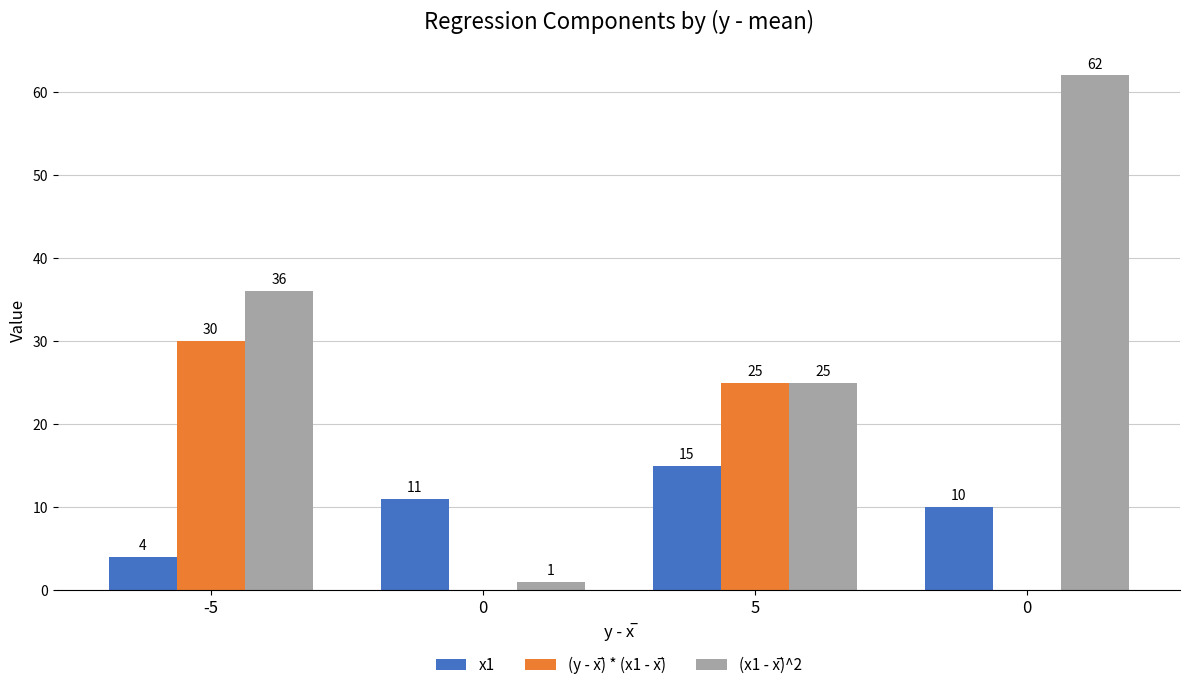

At which label is (x1 - x̅)^2 closest to 31?

-5